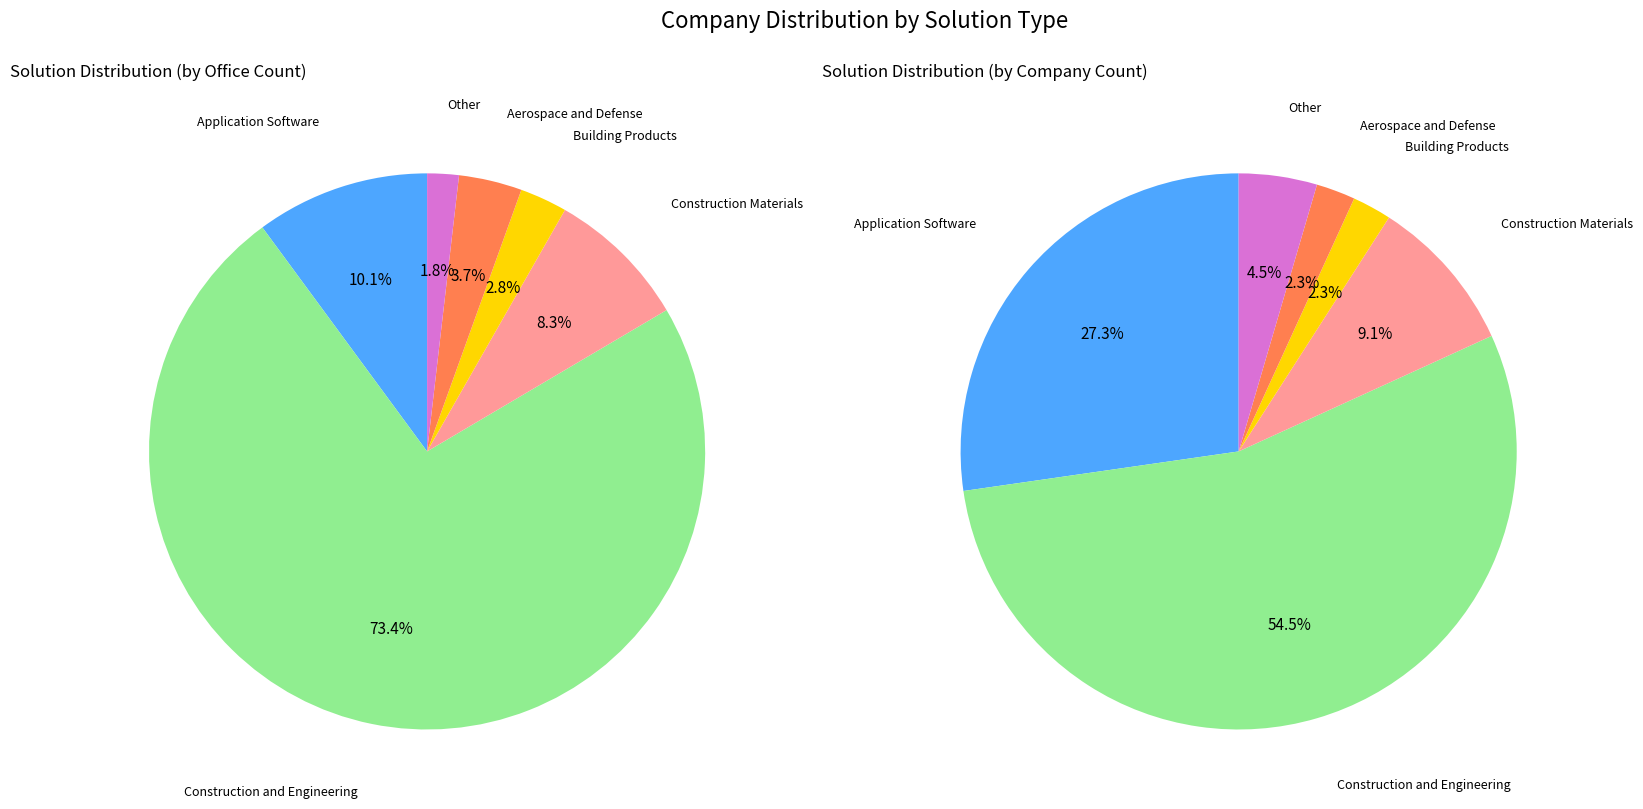

Do Aerospace and Defense and Building Products together represent more than half of the pie?

No